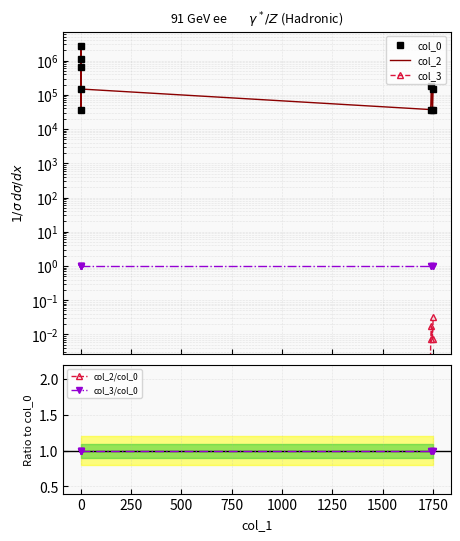

True or false: col_3/col_0 and col_0 cross at least once.

False